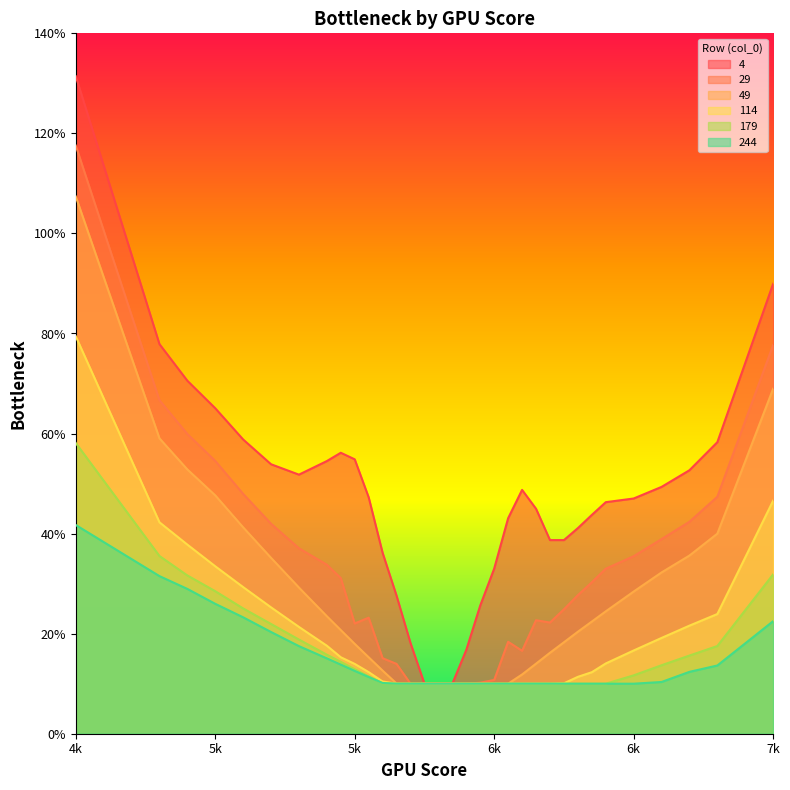

Between 6250 and 6000, which is larger?

6250